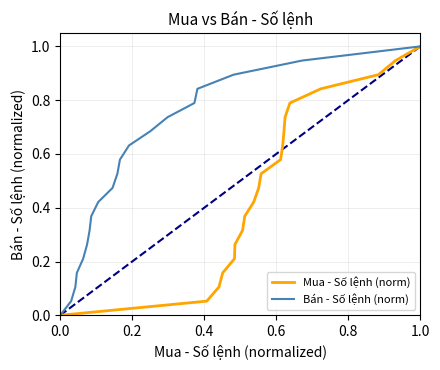

How many distinct data groups are displayed?

2